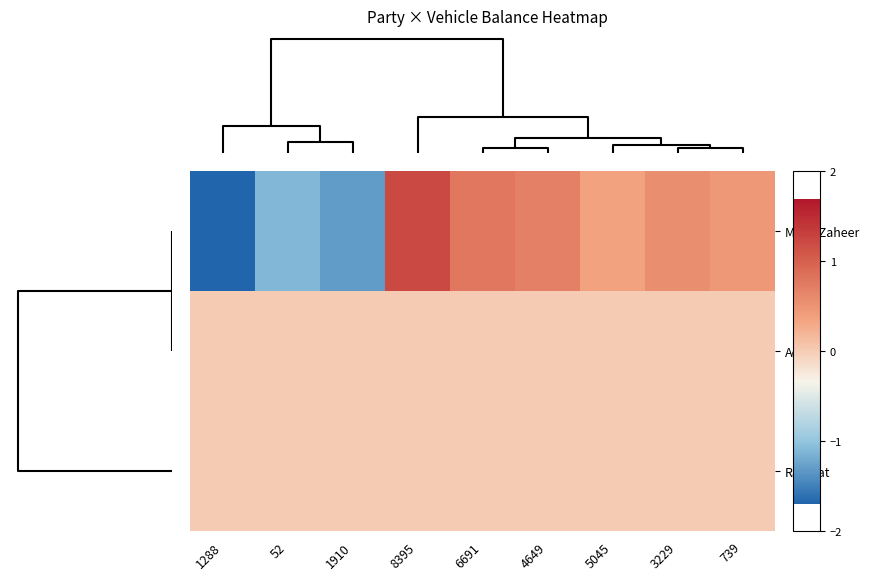

What is the total value across all series at 1288?

-1.7